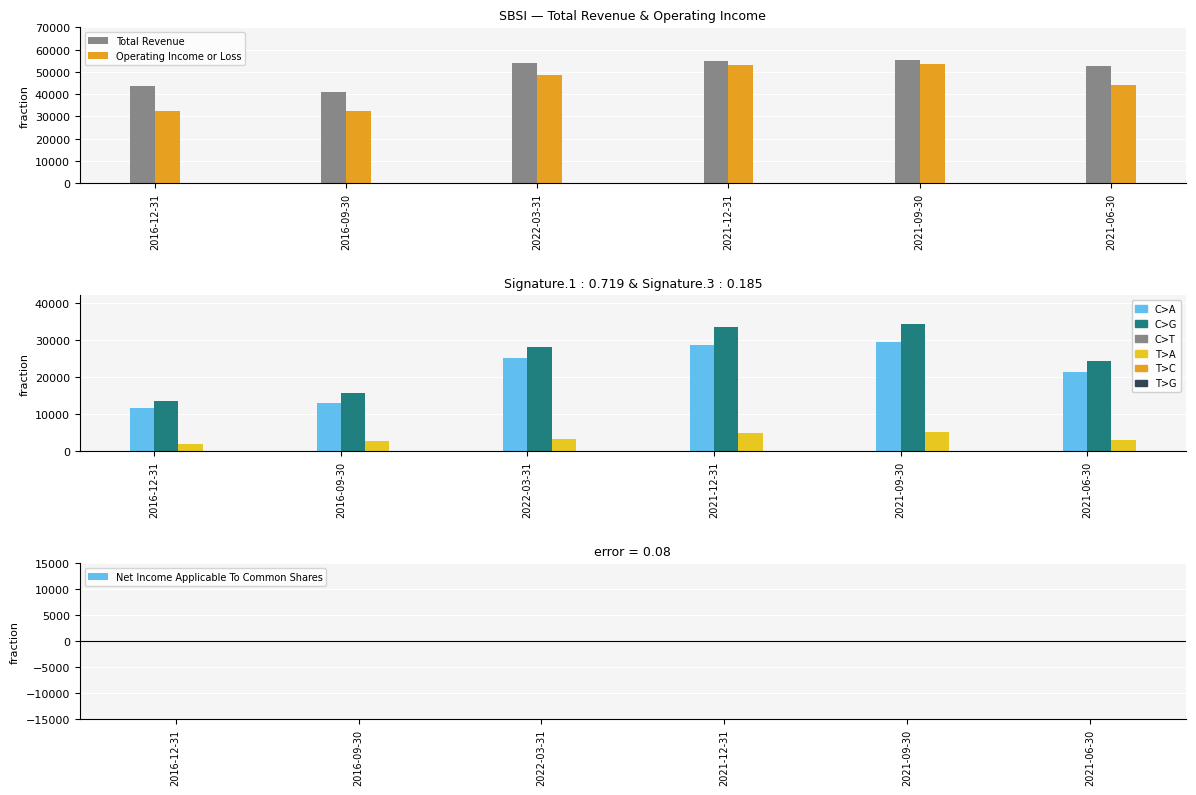

What is the value of the Income Before Tax bar at the 3rd from the left?

28100